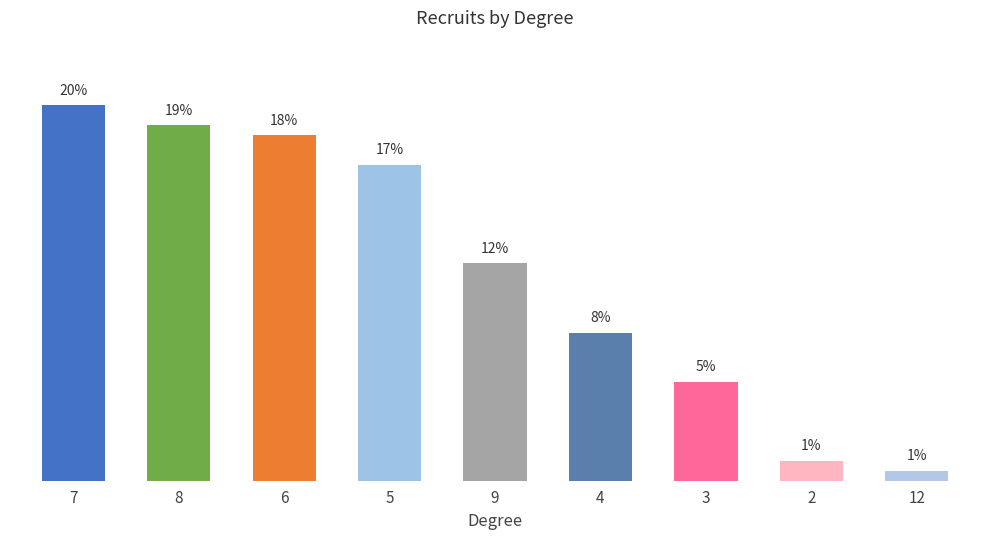

Read the value at 5.

16.8